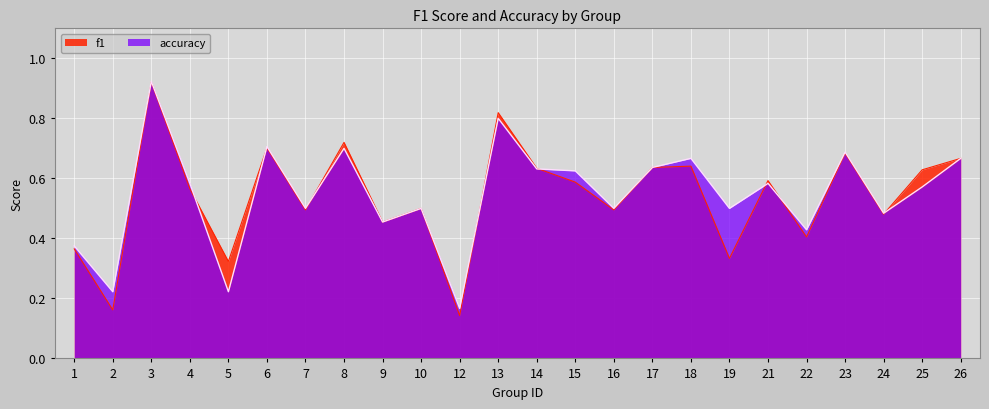

True or false: accuracy and f1 intersect in this chart.

True